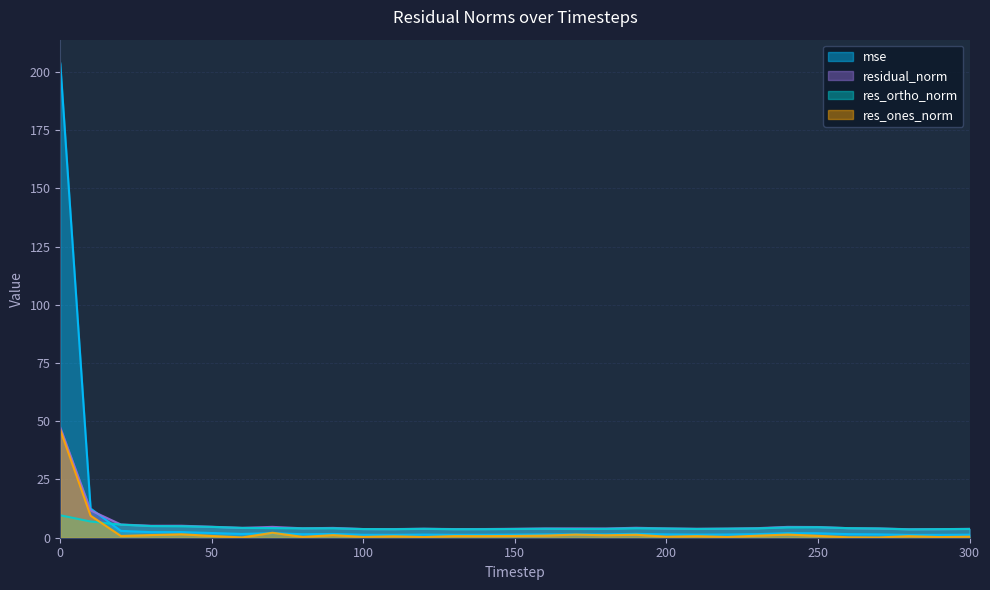

Which category has the lowest value across all series?

270